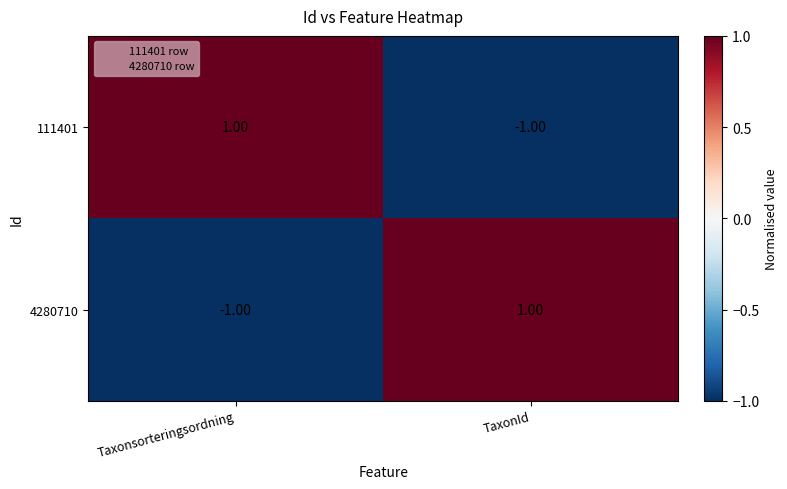

Rank the categories by 111401 value from lowest to highest.

TaxonId, Taxonsorteringsordning